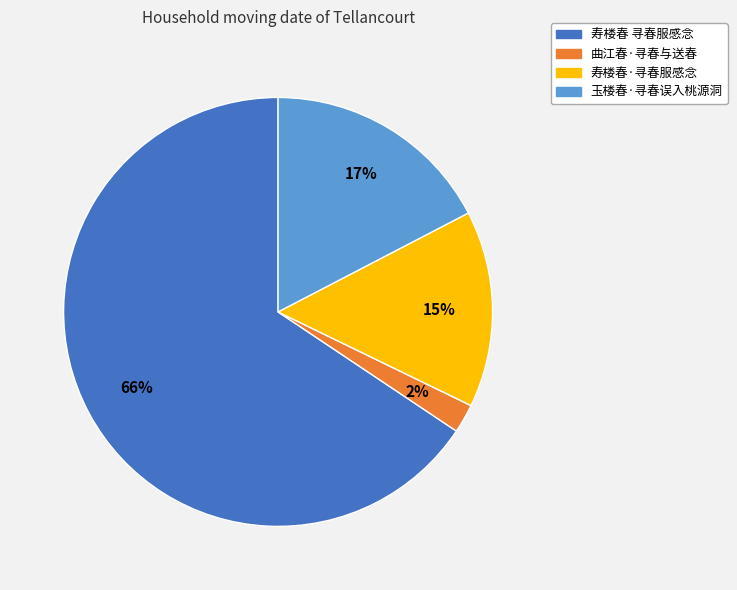

The 寿楼春·寻春服感念 slice represents 28% of the pie. True or false?

False